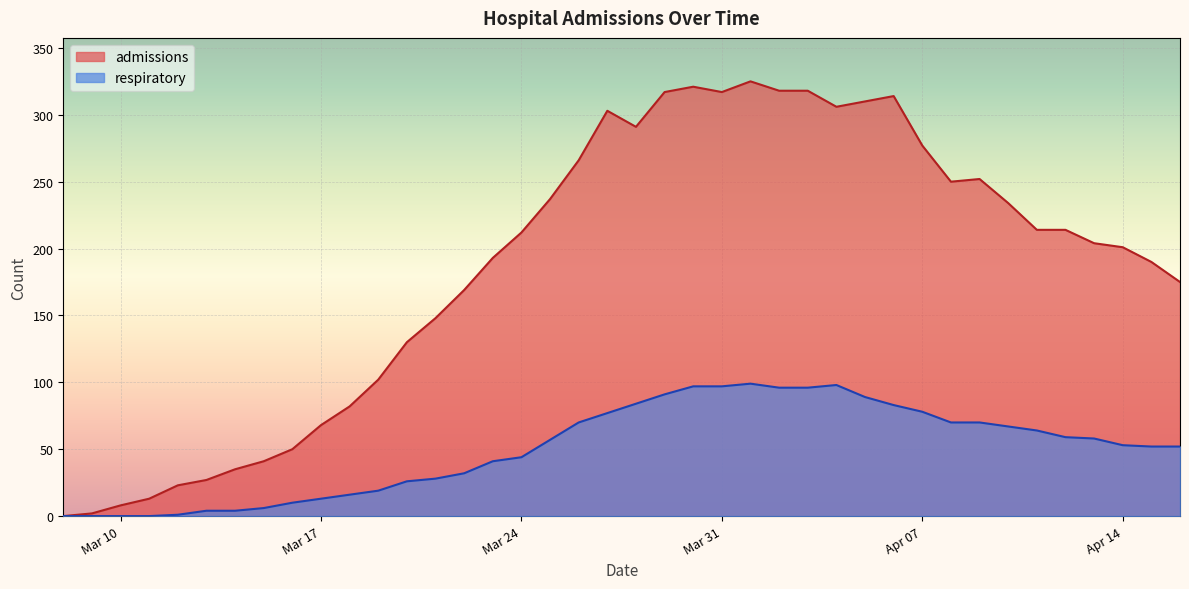

Which series has the largest range (max minus min)?

admissions